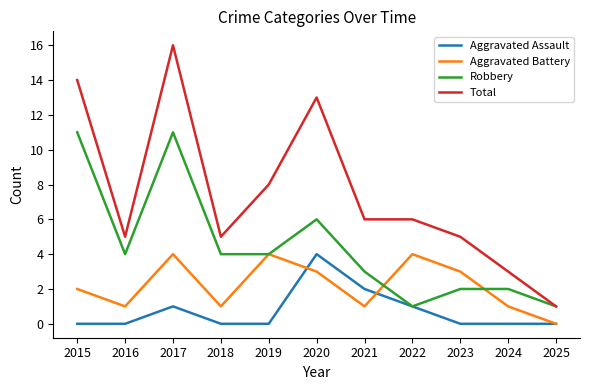

At which category is the sum across all series the highest?

2017